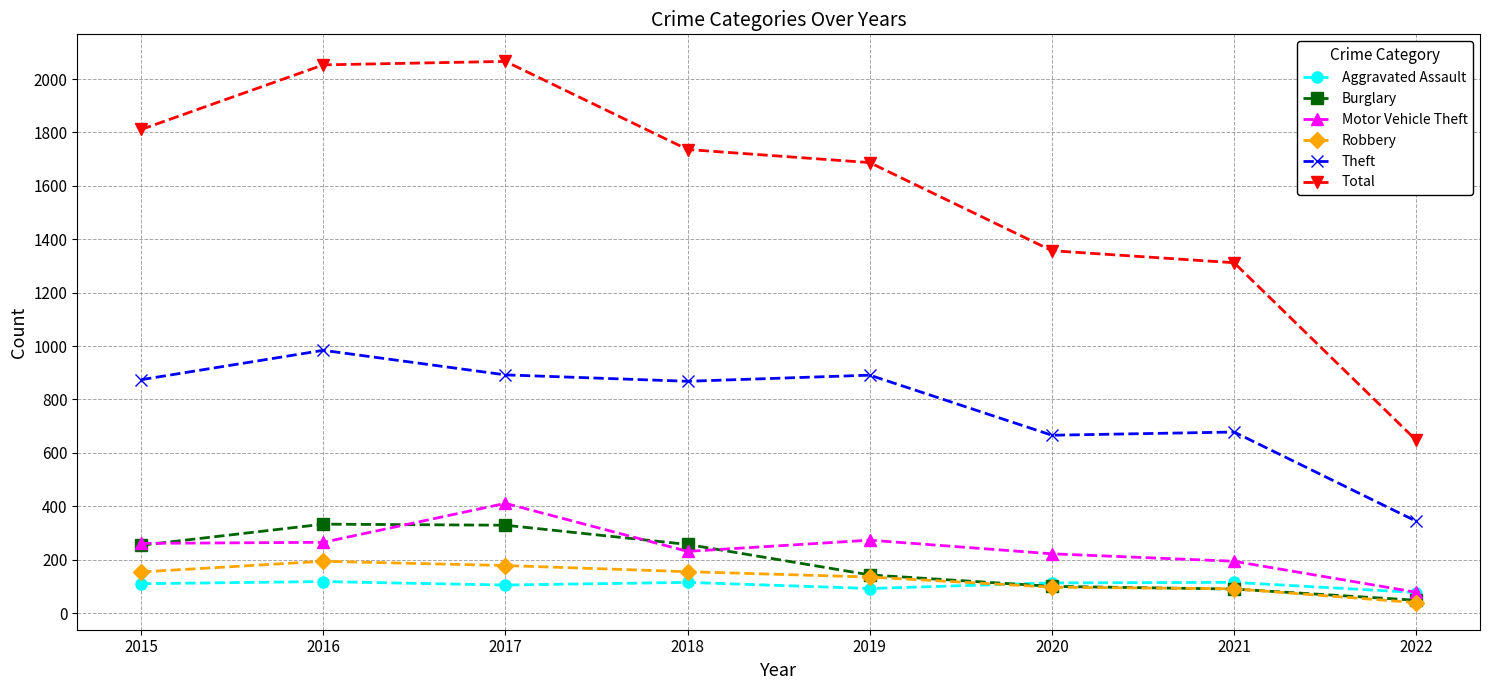

The Theft series shows 232 at 2017. True or false?

False